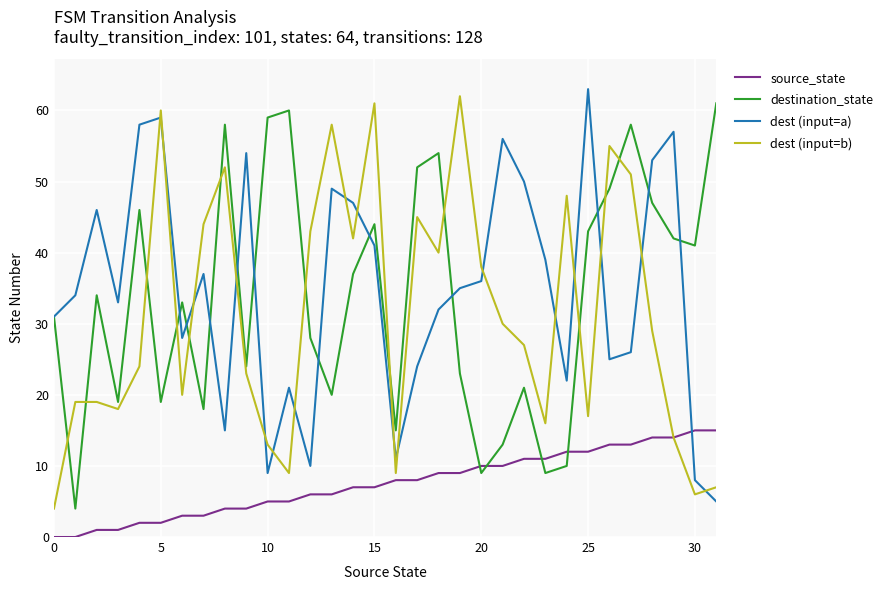

Is this an area chart (filled region under the line)?

No